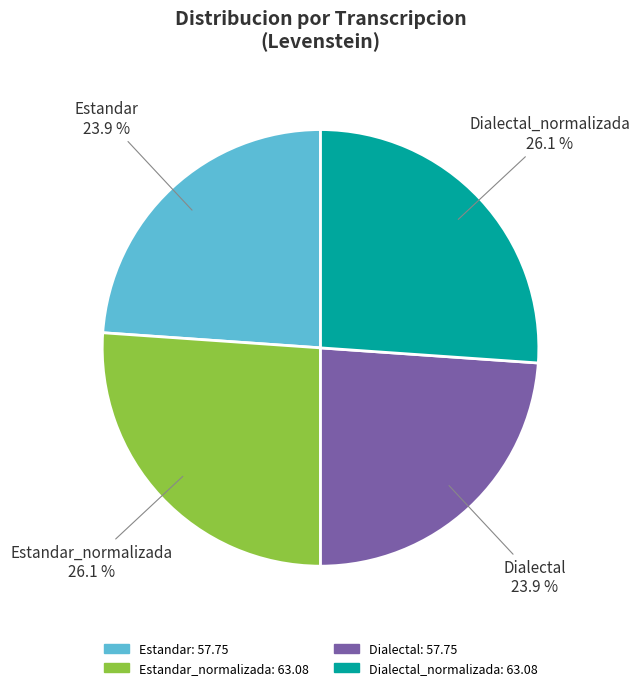

To the nearest percent, what is the difference between the largest and smallest slice percentages?

2%